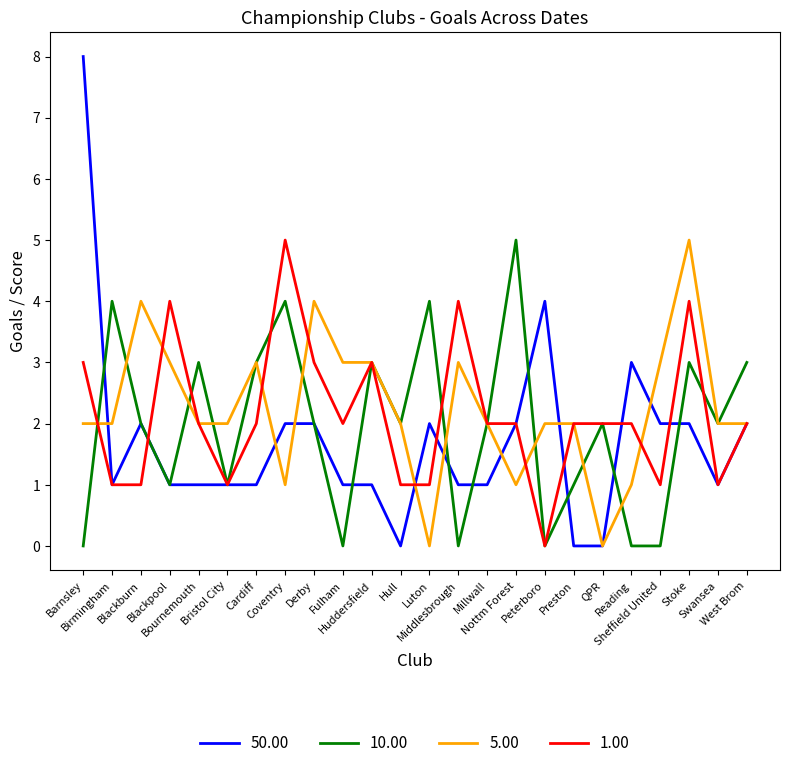

The 10.00 series shows 4 at Cardiff. True or false?

False